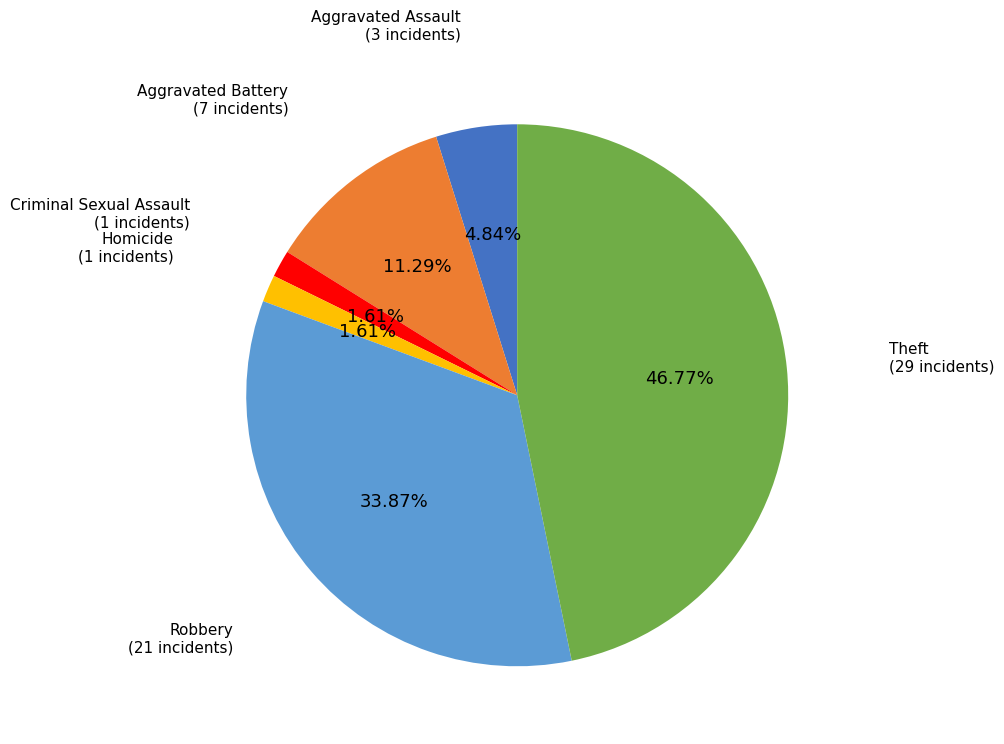

What is the ratio of the value at Aggravated Assault to the value at Aggravated Battery?

0.4